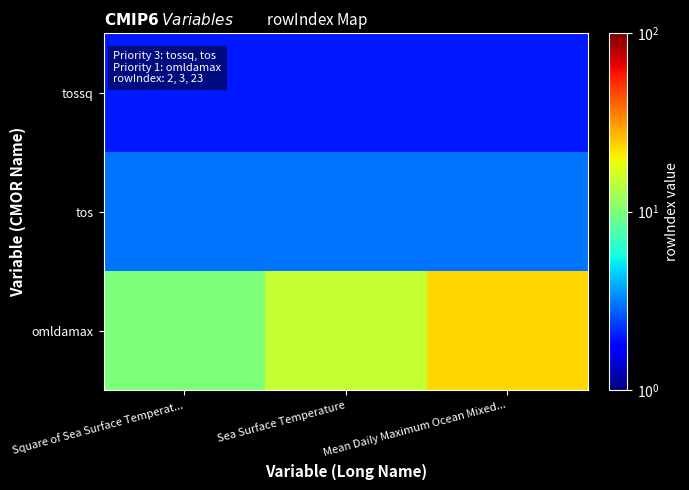

At which category is the sum across all series the highest?

Mean Daily Maximum Ocean Mixed...